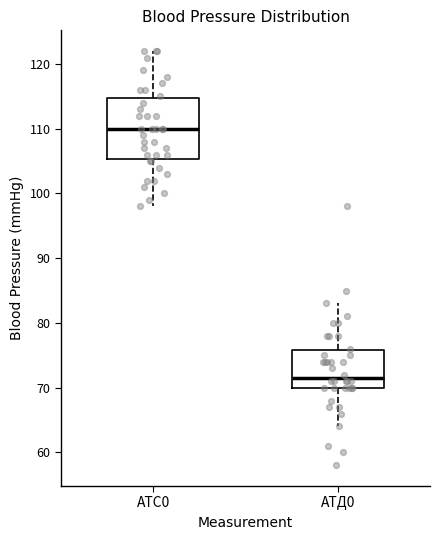

Reading left to right, read every box against the y-axis: the position of its median line, the range the box covers, and the ends of its whiskers. The values are not printed on the chart, so give them approximately, as read against the axis.

АТС0: median 110, box 105 to 115, whiskers 98 to 122
АТД0: median 72, box 70 to 76, whiskers 64 to 83